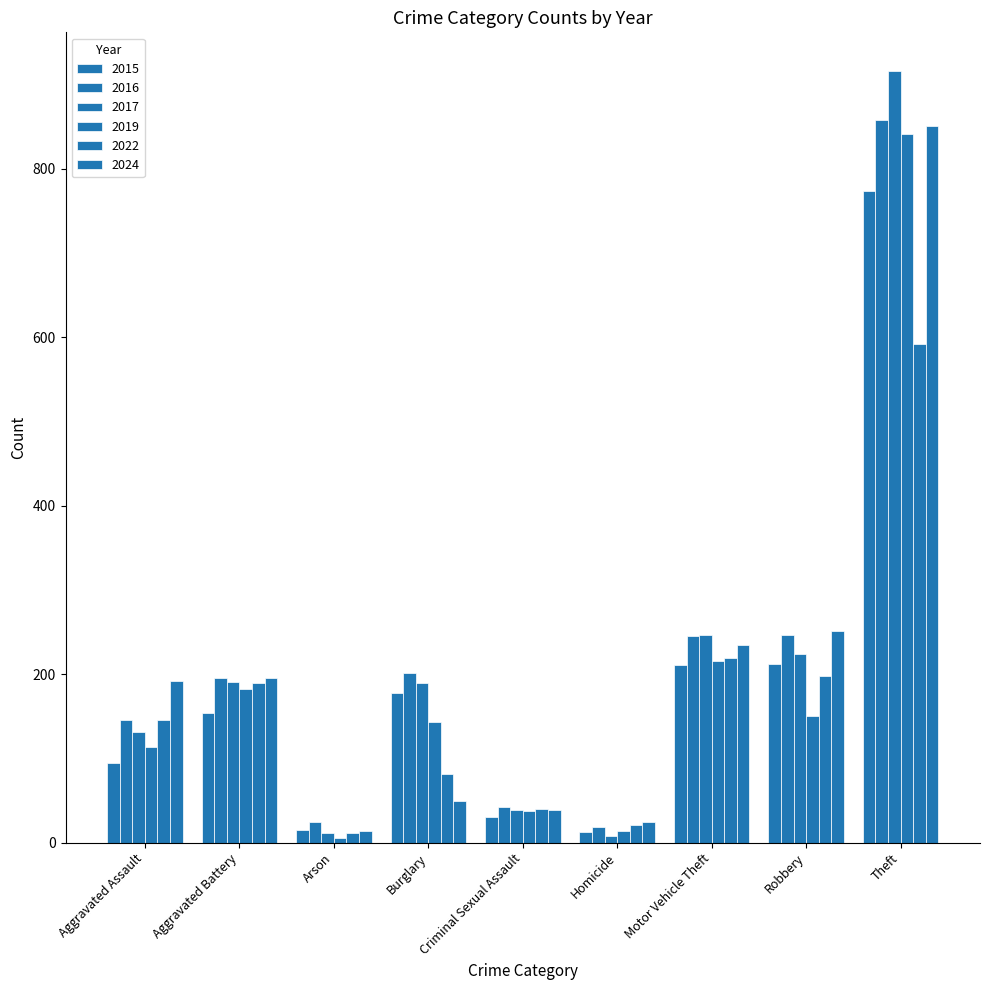

How many data points does each series have?

9